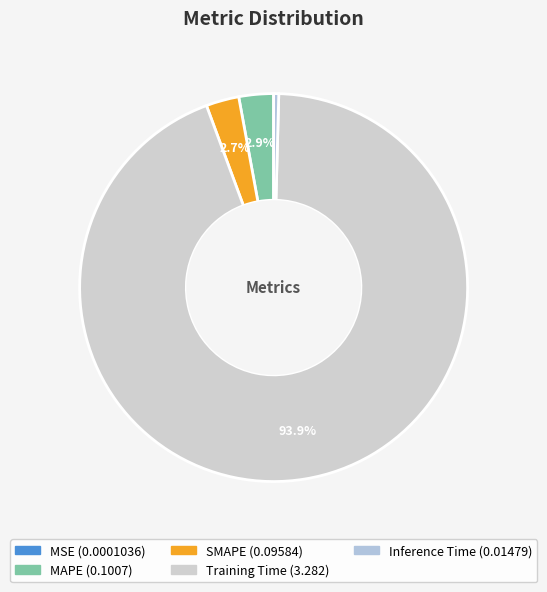

What percentage do MAPE and SMAPE together represent?

5.6%